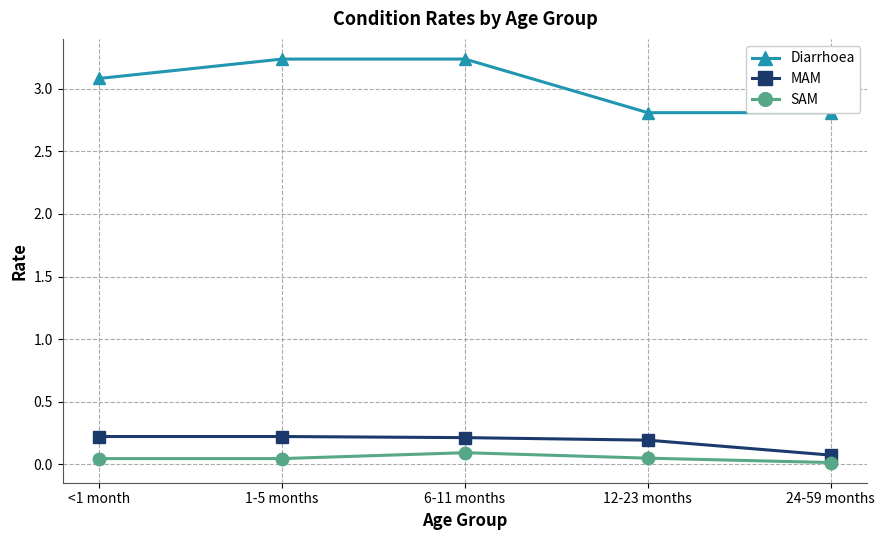

What is the average value of the MAM series?

0.2